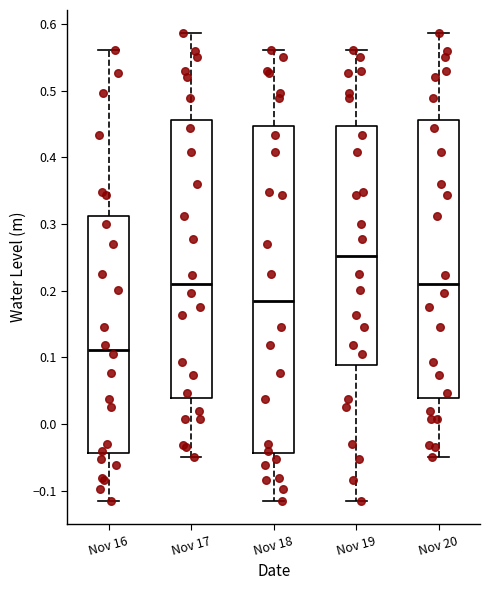

Reading left to right, transcribe this box plot: for each box, give where its median line is, the range the box spans, and where its two whiskers end, as read against the y-axis. The values are not printed on the chart, so give them approximately, as read against the axis.

Nov 16: median 0.11, box -0.04 to 0.31, whiskers -0.12 to 0.56
Nov 17: median 0.21, box 0.04 to 0.46, whiskers -0.05 to 0.59
Nov 18: median 0.18, box -0.04 to 0.45, whiskers -0.12 to 0.56
Nov 19: median 0.25, box 0.09 to 0.45, whiskers -0.12 to 0.56
Nov 20: median 0.21, box 0.04 to 0.46, whiskers -0.05 to 0.59